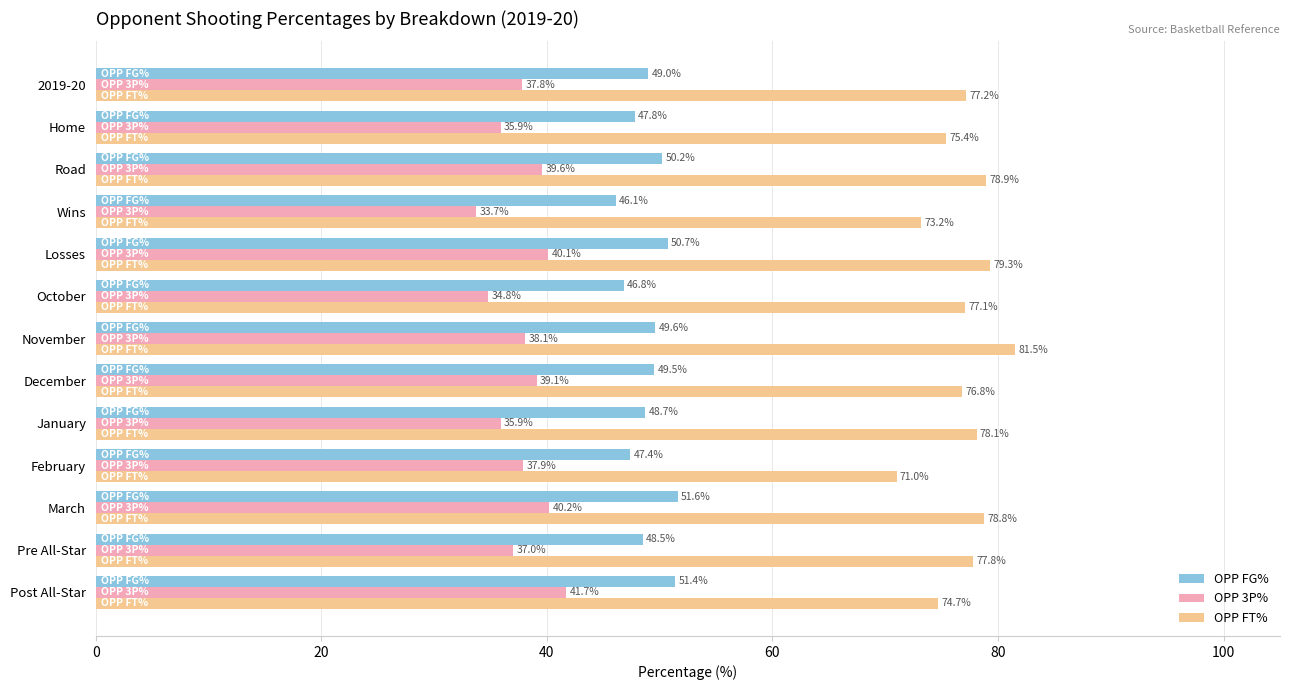

The OPP 3P% series shows 41.7 at Post All-Star. True or false?

True